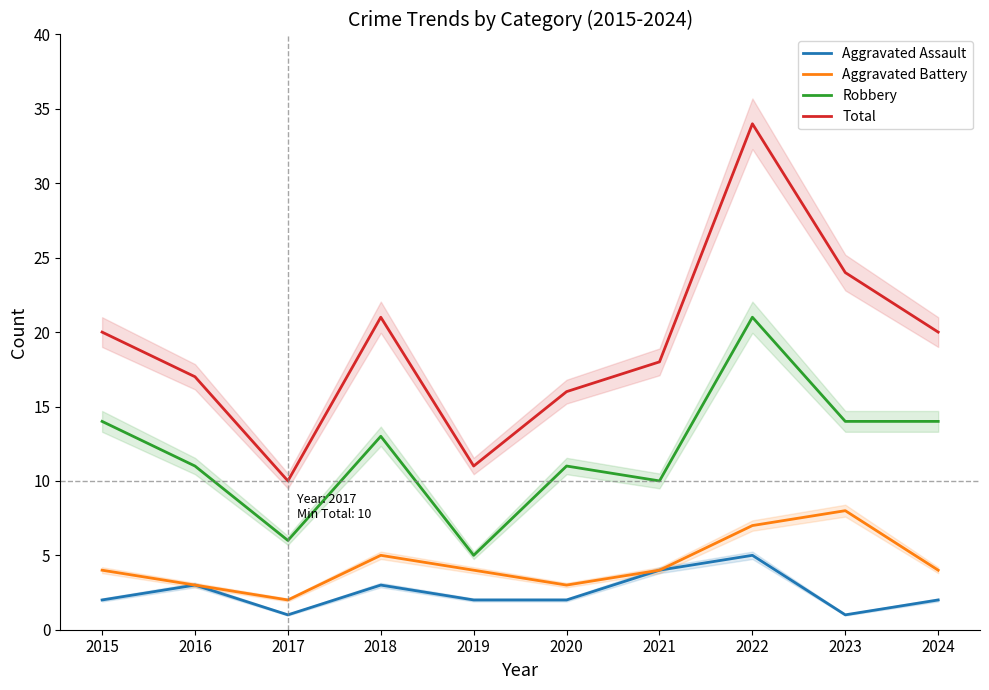

What is the total value across all series at 2022?

67